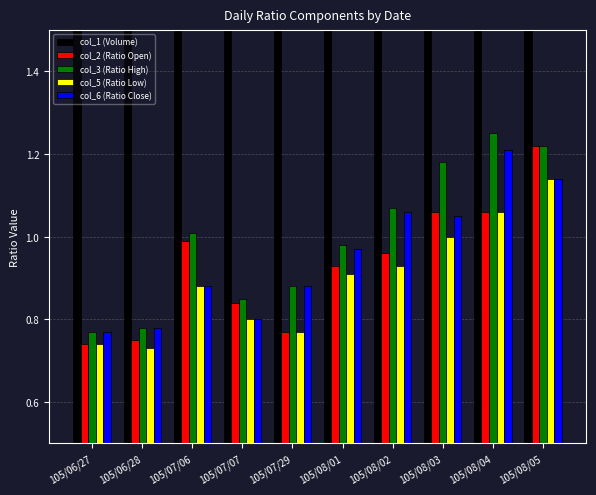

What position from the left is 105/08/05?

10